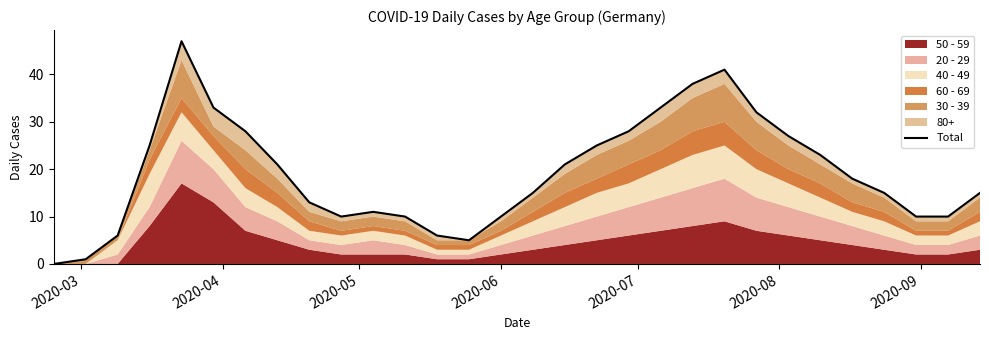

What is the difference between the second highest and minimum values?

41